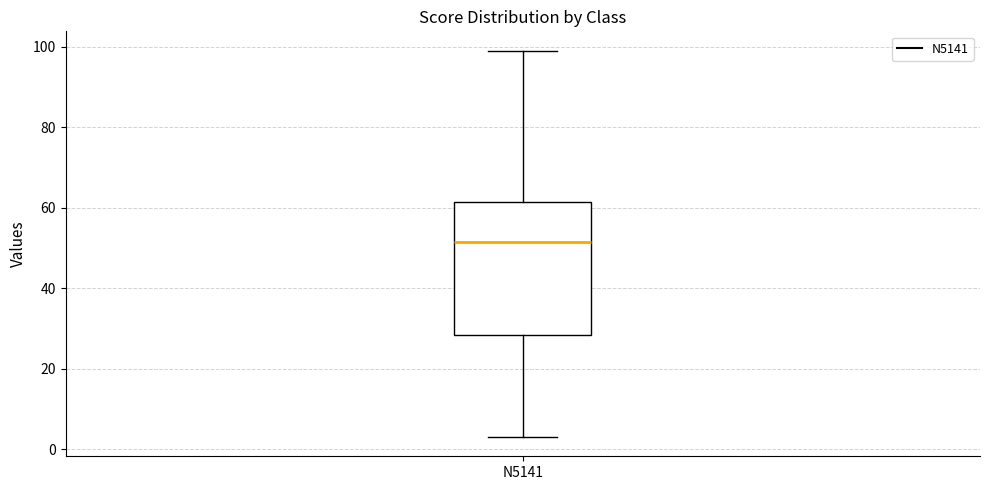

Where does the lower whisker of the box for N5141 end on the y-axis? The values are not printed on the chart, so give them approximately, as read against the axis.

4